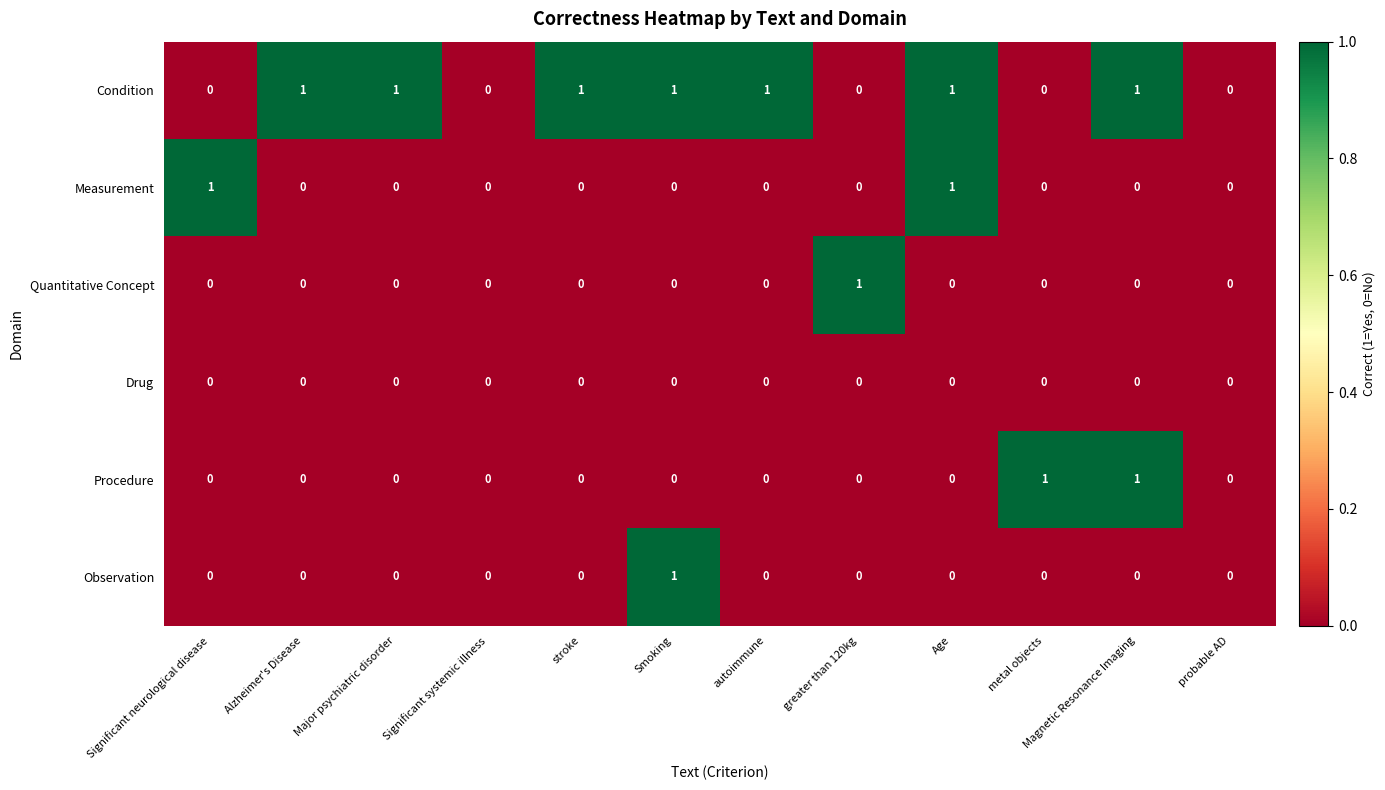

How many Quantitative Concept values are between 0 and 1?

12